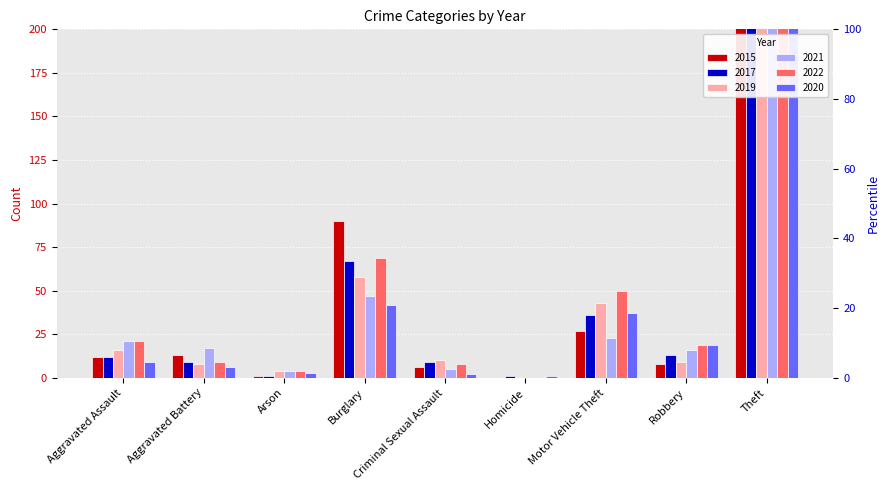

What is the value of the 2020 bar at the 7th from the left?

37